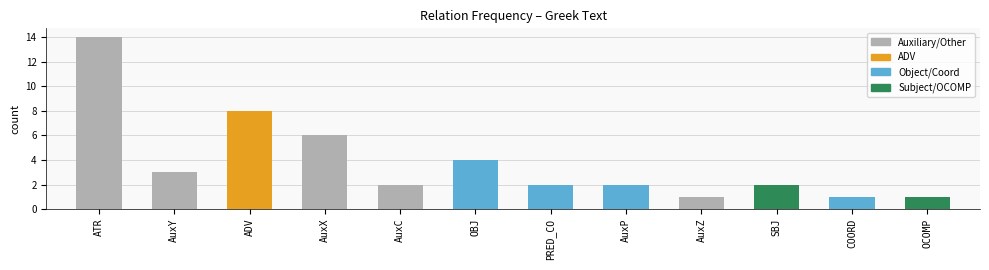

At which category does the chart reach its peak across all series?

ATR